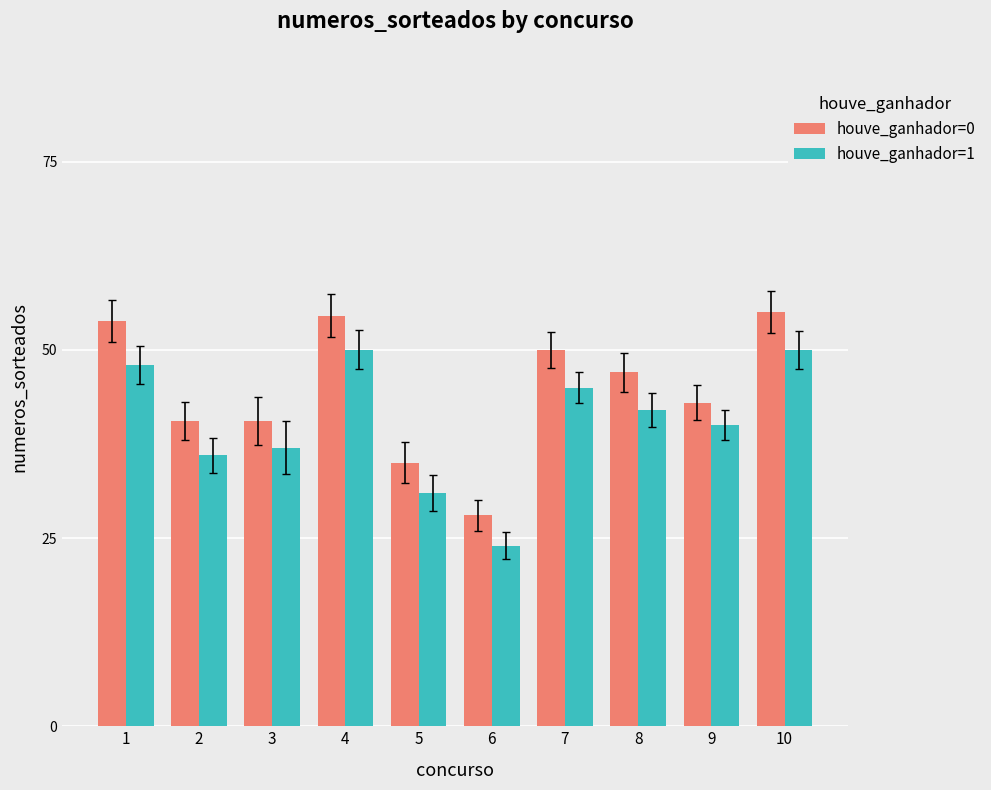

Which series has the widest spread of values?

houve_ganhador=0